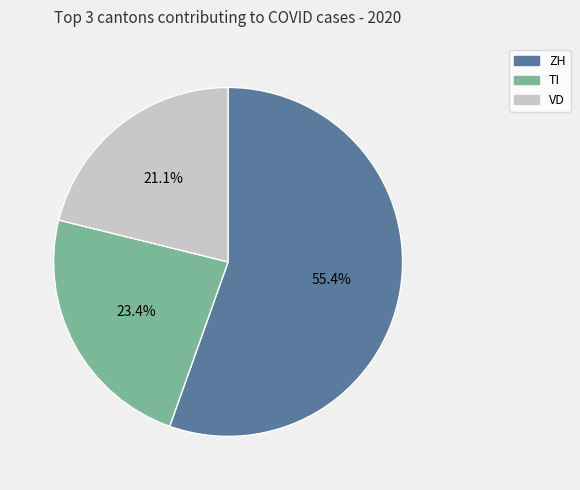

What percentage is NOT represented by VD?

78.9%